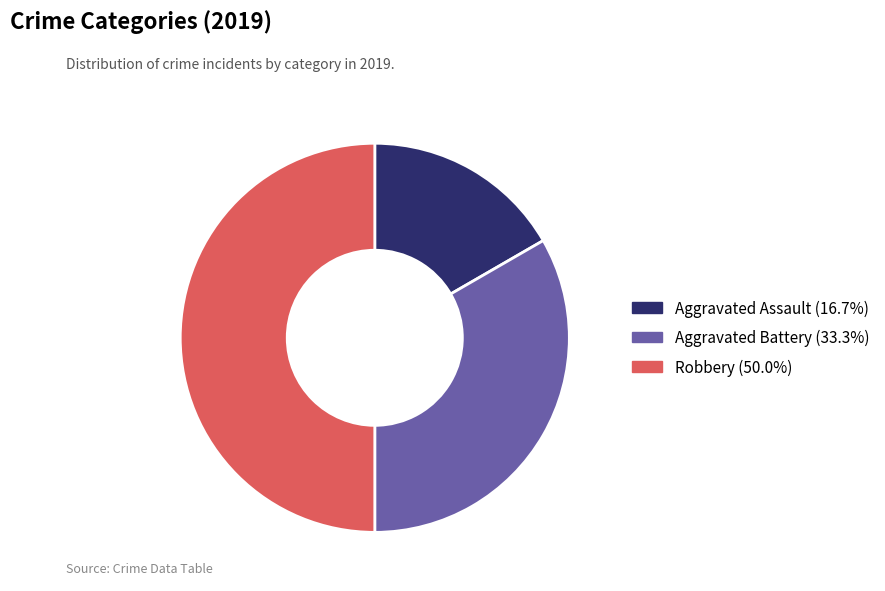

Is it true that Robbery is 59% of the pie?

False